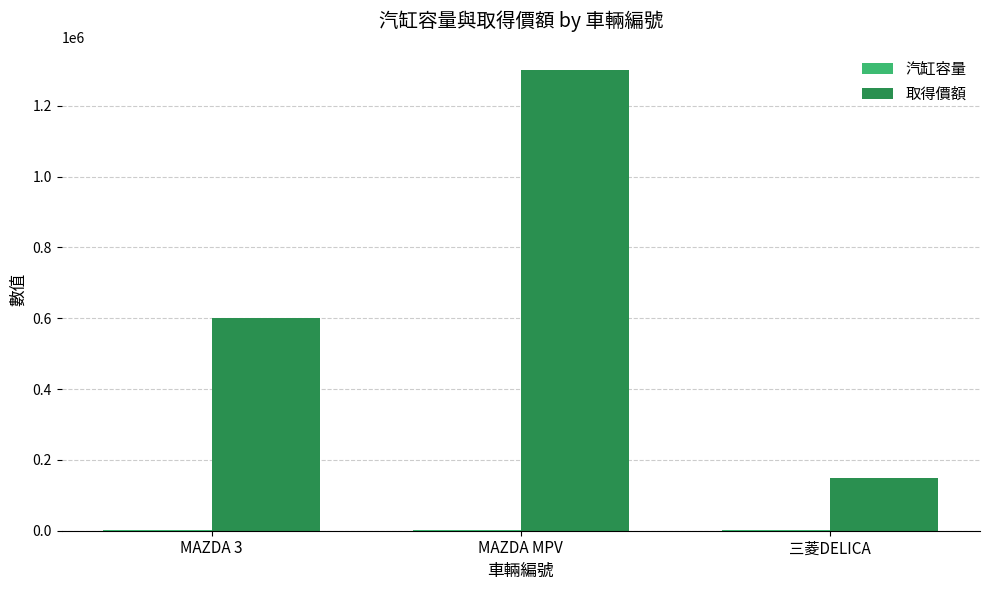

What is the maximum value shown in the chart?

1300000